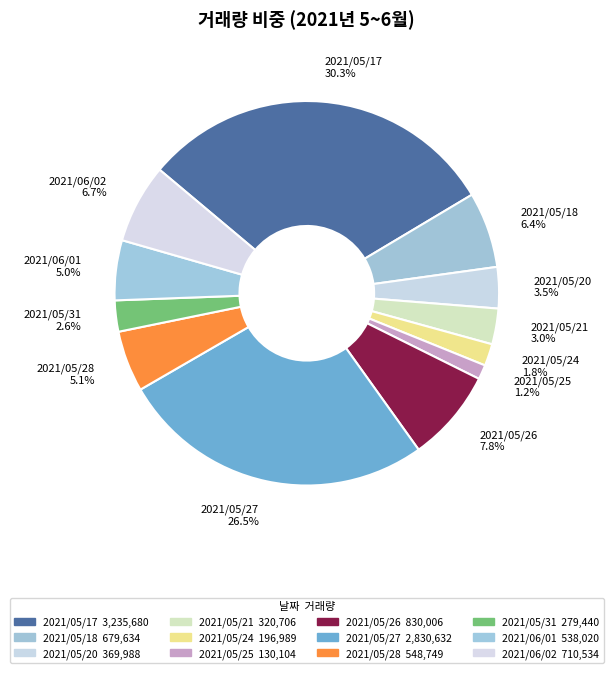

The 2021/06/01 slice represents 5% of the pie. True or false?

True